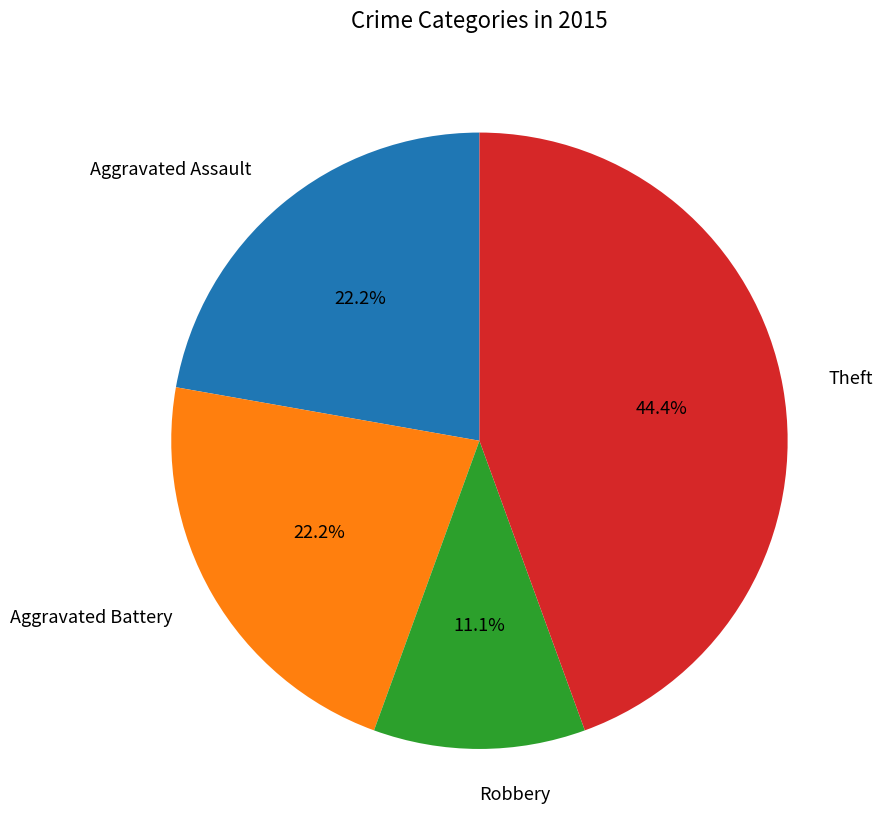

True or false: Robbery accounts for 11% of the total.

True